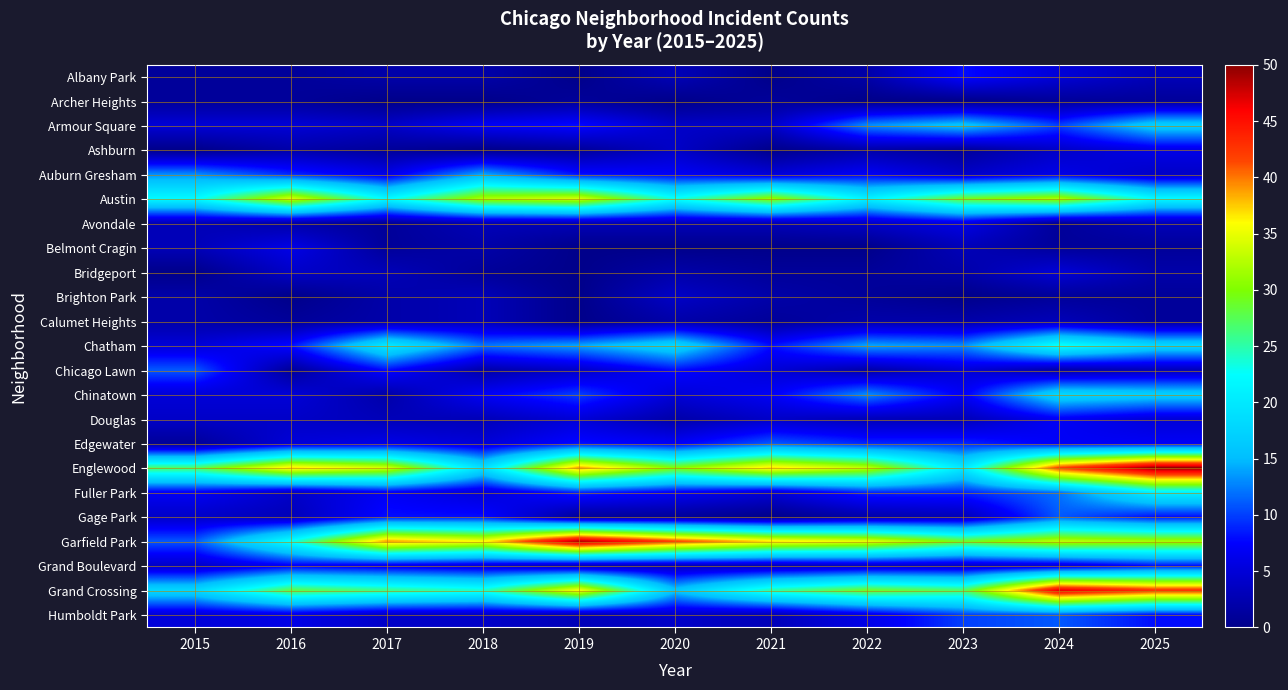

Reading left to right, what are all the values shown in this chart?

Albany Park: 2015=1	2016=1	2017=2	2018=2	2019=0	2020=3	2021=0	2022=2	2023=8	2024=5	2025=3
Archer Heights: 2015=1	2016=1	2017=0	2018=0	2019=1	2020=0	2021=1	2022=0	2023=0	2024=1	2025=1
Armour Square: 2015=5	2016=5	2017=4	2018=7	2019=8	2020=4	2021=4	2022=13	2023=16	2024=10	2025=17
Ashburn: 2015=0	2016=2	2017=1	2018=0	2019=1	2020=4	2021=0	2022=2	2023=1	2024=4	2025=6
Auburn Gresham: 2015=13	2016=9	2017=6	2018=14	2019=8	2020=7	2021=5	2022=7	2023=4	2024=6	2025=4
Austin: 2015=22	2016=34	2017=22	2018=32	2019=34	2020=23	2021=31	2022=21	2023=29	2024=32	2025=22
Avondale: 2015=3	2016=2	2017=1	2018=3	2019=3	2020=3	2021=3	2022=4	2023=6	2024=1	2025=3
Belmont Cragin: 2015=3	2016=6	2017=1	2018=2	2019=0	2020=0	2021=0	2022=0	2023=3	2024=1	2025=1
Bridgeport: 2015=0	2016=4	2017=3	2018=1	2019=0	2020=2	2021=1	2022=1	2023=2	2024=5	2025=2
Brighton Park: 2015=2	2016=0	2017=2	2018=3	2019=0	2020=4	2021=2	2022=1	2023=0	2024=1	2025=1
Calumet Heights: 2015=2	2016=1	2017=2	2018=3	2019=0	2020=2	2021=1	2022=2	2023=2	2024=3	2025=1
Chatham: 2015=5	2016=8	2017=20	2018=12	2019=14	2020=18	2021=8	2022=14	2023=13	2024=23	2025=18
Chicago Lawn: 2015=11	2016=1	2017=8	2018=2	2019=4	2020=8	2021=5	2022=2	2023=5	2024=2	2025=3
Chinatown: 2015=5	2016=5	2017=2	2018=7	2019=10	2020=5	2021=7	2022=13	2023=7	2024=18	2025=17
Douglas: 2015=4	2016=4	2017=3	2018=3	2019=5	2020=2	2021=4	2022=3	2023=3	2024=7	2025=5
Edgewater: 2015=1	2016=5	2017=6	2018=5	2019=8	2020=7	2021=11	2022=9	2023=9	2024=7	2025=7
Englewood: 2015=27	2016=37	2017=34	2018=19	2019=39	2020=30	2021=37	2022=33	2023=20	2024=42	2025=50
Fuller Park: 2015=7	2016=4	2017=7	2018=5	2019=9	2020=7	2021=5	2022=9	2023=9	2024=12	2025=21
Gage Park: 2015=4	2016=3	2017=8	2018=8	2019=1	2020=1	2021=0	2022=2	2023=3	2024=11	2025=8
Garfield Park: 2015=11	2016=23	2017=39	2018=36	2019=49	2020=42	2021=37	2022=35	2023=29	2024=33	2025=32
Grand Boulevard: 2015=4	2016=7	2017=6	2018=5	2019=3	2020=3	2021=3	2022=4	2023=4	2024=5	2025=8
Grand Crossing: 2015=18	2016=28	2017=26	2018=24	2019=36	2020=16	2021=25	2022=29	2023=27	2024=47	2025=43
Humboldt Park: 2015=5	2016=6	2017=4	2018=4	2019=3	2020=4	2021=3	2022=6	2023=10	2024=11	2025=8